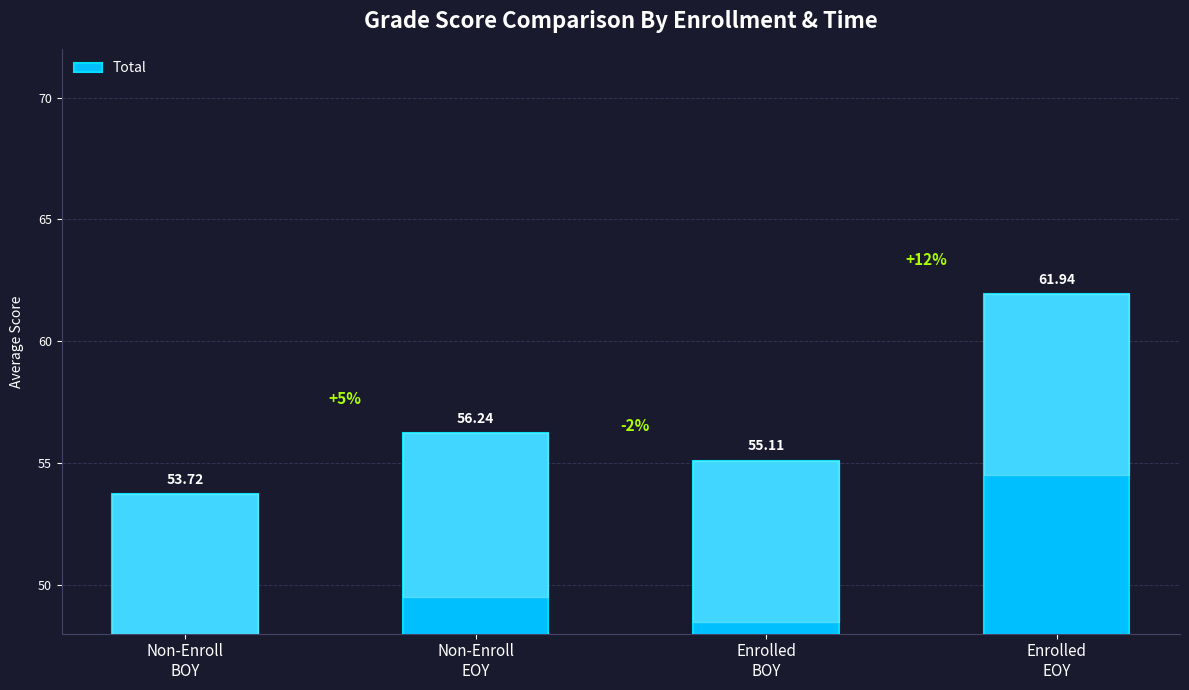

What is the difference between the second highest and second lowest values?

1.1